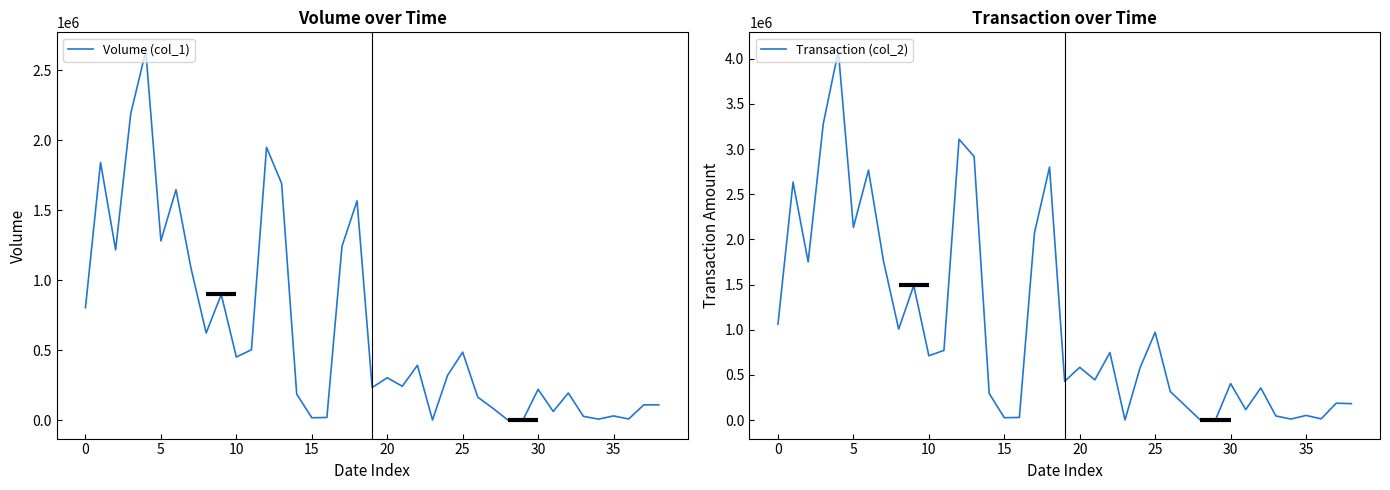

How many values in Volume (col_1) are above zero?

38